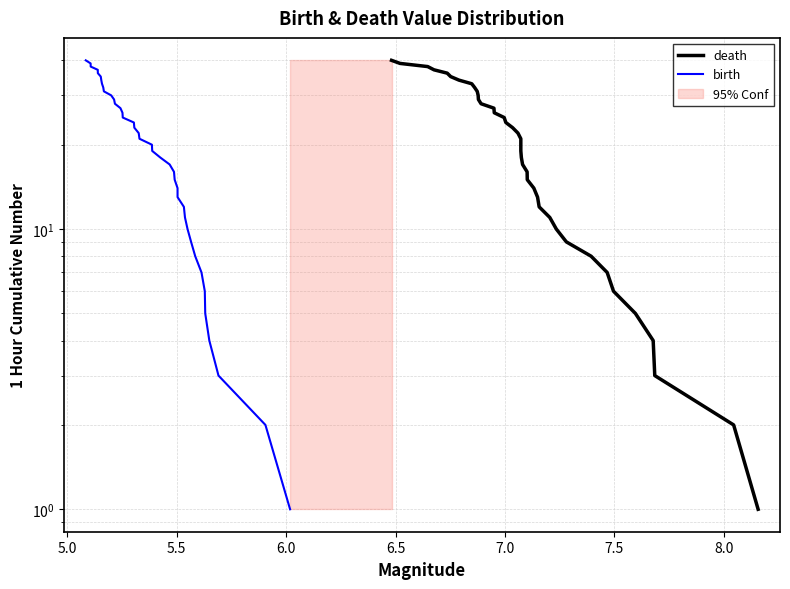

What is the value of the death point at the 25th from the left?

16